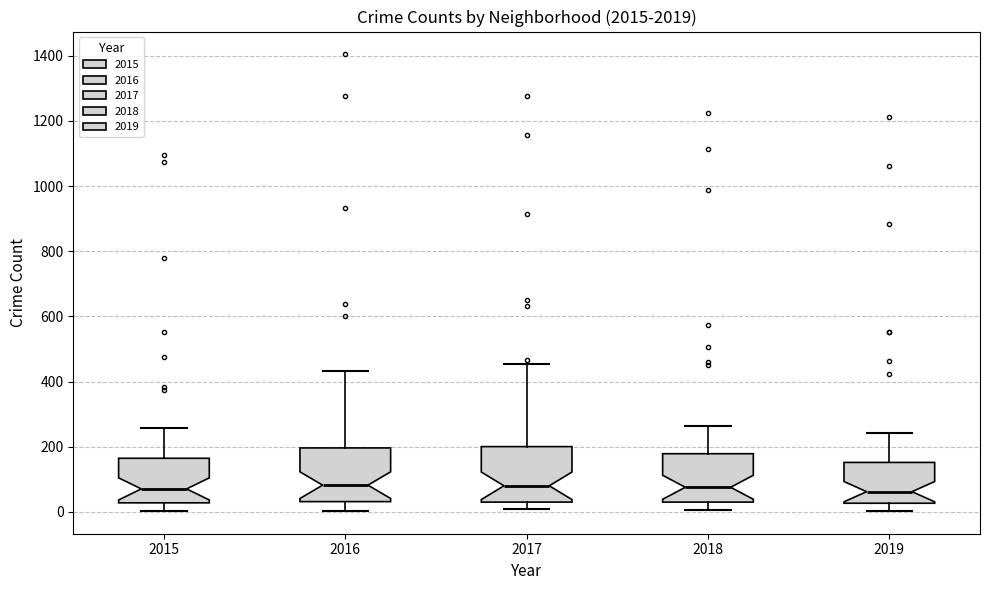

Reading left to right, transcribe this box plot: for each box, give where its median line is, the range the box spans, and where its two whiskers end, as read against the y-axis. The values are not printed on the chart, so give them approximately, as read against the axis.

2015: median 80, box 20 to 160, whiskers 0 to 260
2016: median 80, box 40 to 200, whiskers 0 to 440
2017: median 80, box 40 to 200, whiskers 0 to 460
2018: median 80, box 40 to 180, whiskers 0 to 260
2019: median 60, box 20 to 160, whiskers 0 to 240